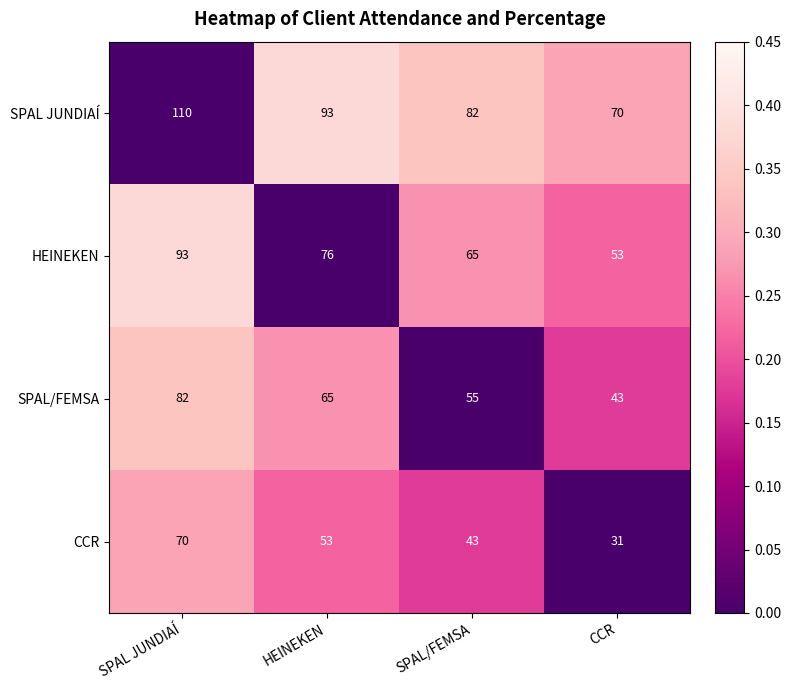

How many HEINEKEN values are between 65 and 93?

3